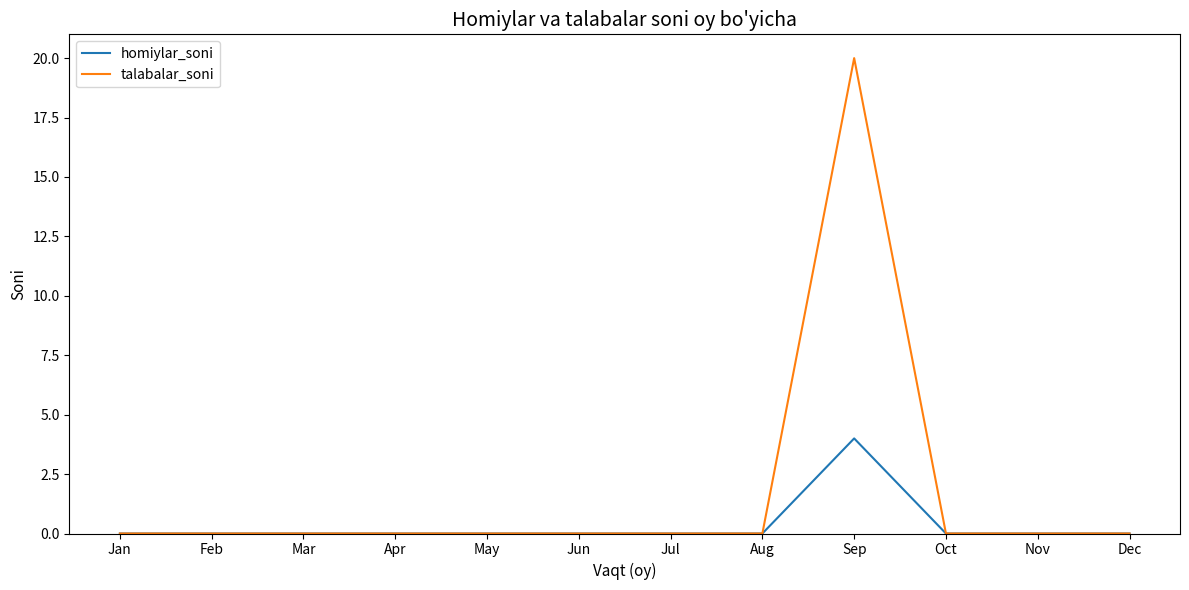

Which series has the largest total across all categories?

talabalar_soni